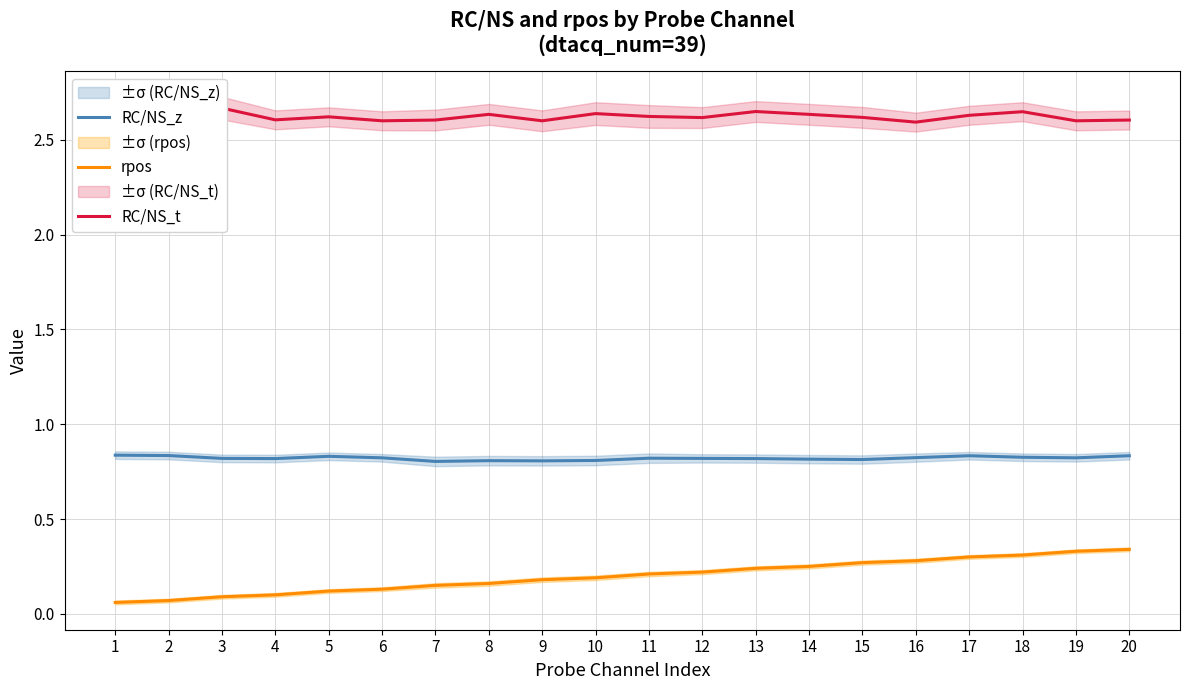

Reading left to right, list all the values displayed in this chart.

RC/NS_z: 0.8	0.8	0.8	0.8	0.8	0.8	0.8	0.8	0.8	0.8	0.8	0.8	0.8	0.8	0.8	0.8	0.8	0.8	0.8	0.8
rpos: 0.1	0.1	0.1	0.1	0.1	0.1	0.1	0.2	0.2	0.2	0.2	0.2	0.2	0.2	0.3	0.3	0.3	0.3	0.3	0.3
RC/NS_t: 2.6	2.6	2.7	2.6	2.6	2.6	2.6	2.6	2.6	2.6	2.6	2.6	2.6	2.6	2.6	2.6	2.6	2.6	2.6	2.6